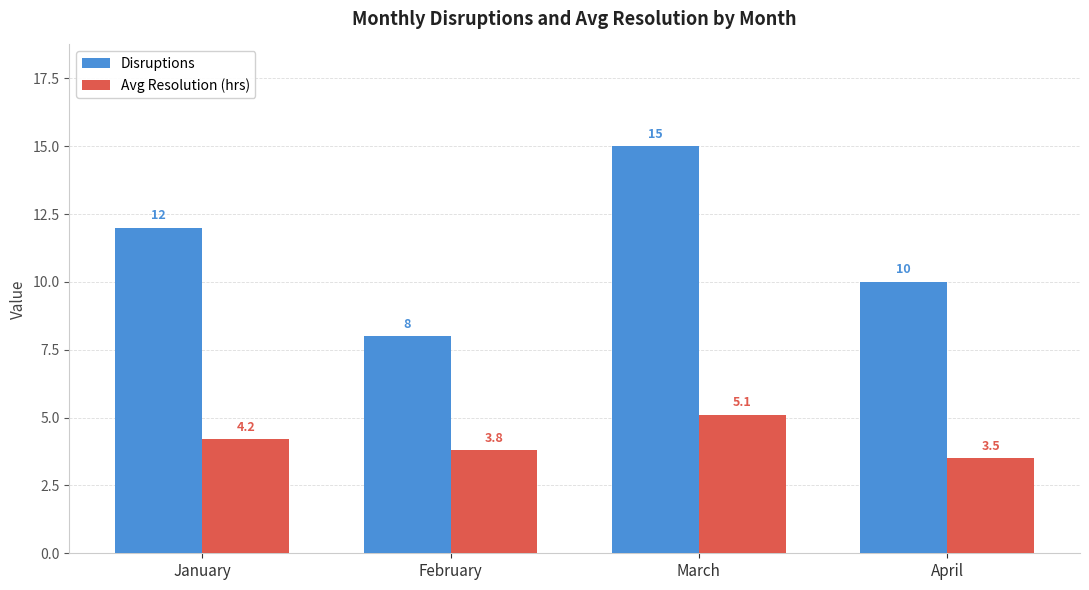

Where does the Avg Resolution (hrs) series first go above 4?

January